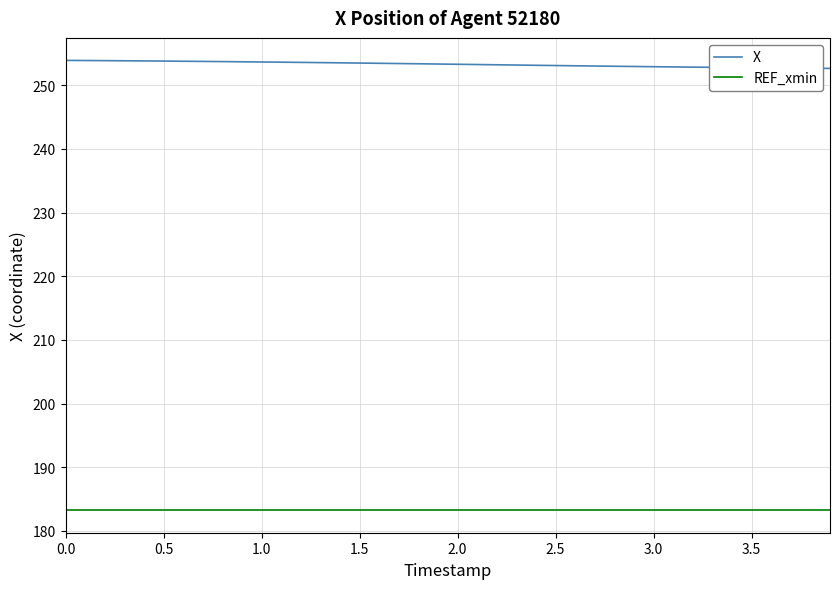

Is this an area chart (filled region under the line)?

No